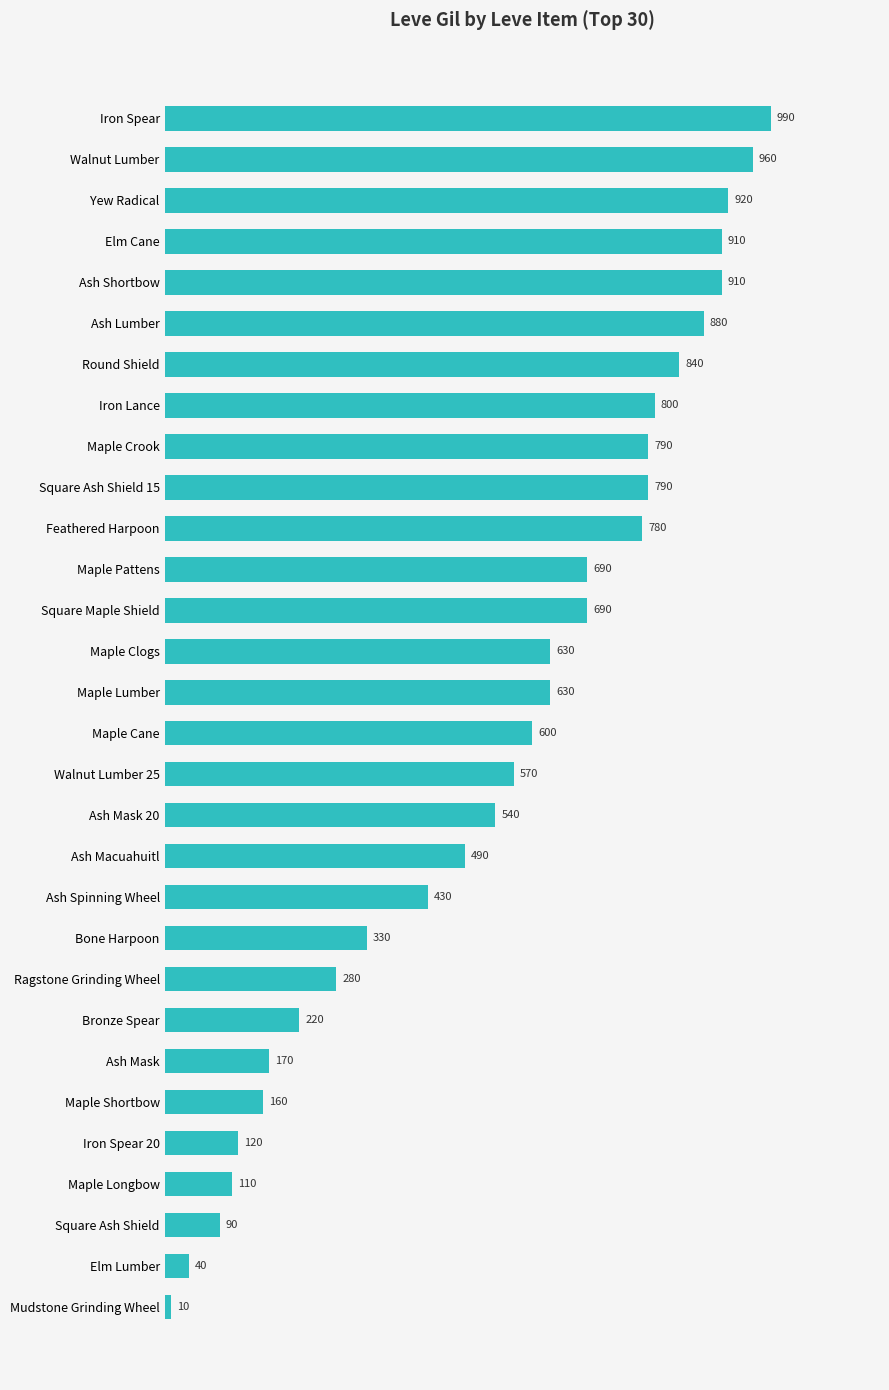

Reading bottom to top, list all the values displayed in this chart.

Mudstone Grinding Wheel=10	Elm Lumber=40	Square Ash Shield=90	Maple Longbow=110	Iron Spear 20=120	Maple Shortbow=160	Ash Mask=170	Bronze Spear=220	Ragstone Grinding Wheel=280	Bone Harpoon=330	Ash Spinning Wheel=430	Ash Macuahuitl=490	Ash Mask 20=540	Walnut Lumber 25=570	Maple Cane=600	Maple Lumber=630	Maple Clogs=630	Square Maple Shield=690	Maple Pattens=690	Feathered Harpoon=780	Square Ash Shield 15=790	Maple Crook=790	Iron Lance=800	Round Shield=840	Ash Lumber=880	Ash Shortbow=910	Elm Cane=910	Yew Radical=920	Walnut Lumber=960	Iron Spear=990